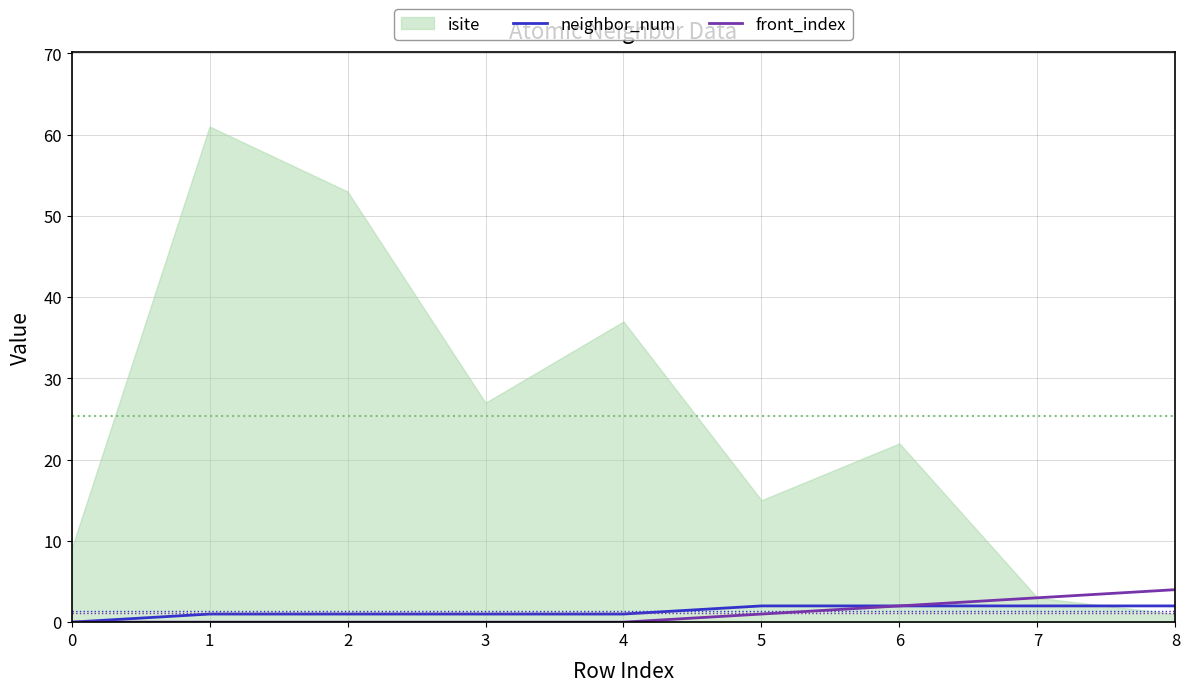

Where does the neighbor_num series first go above 1?

5